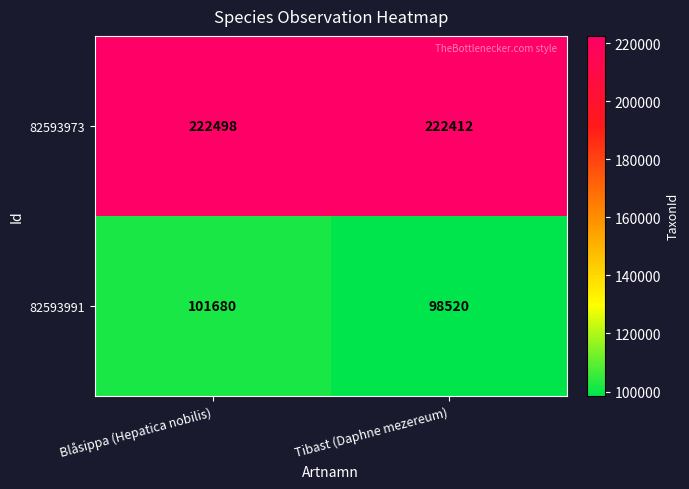

Which series has the largest total across all categories?

82593973